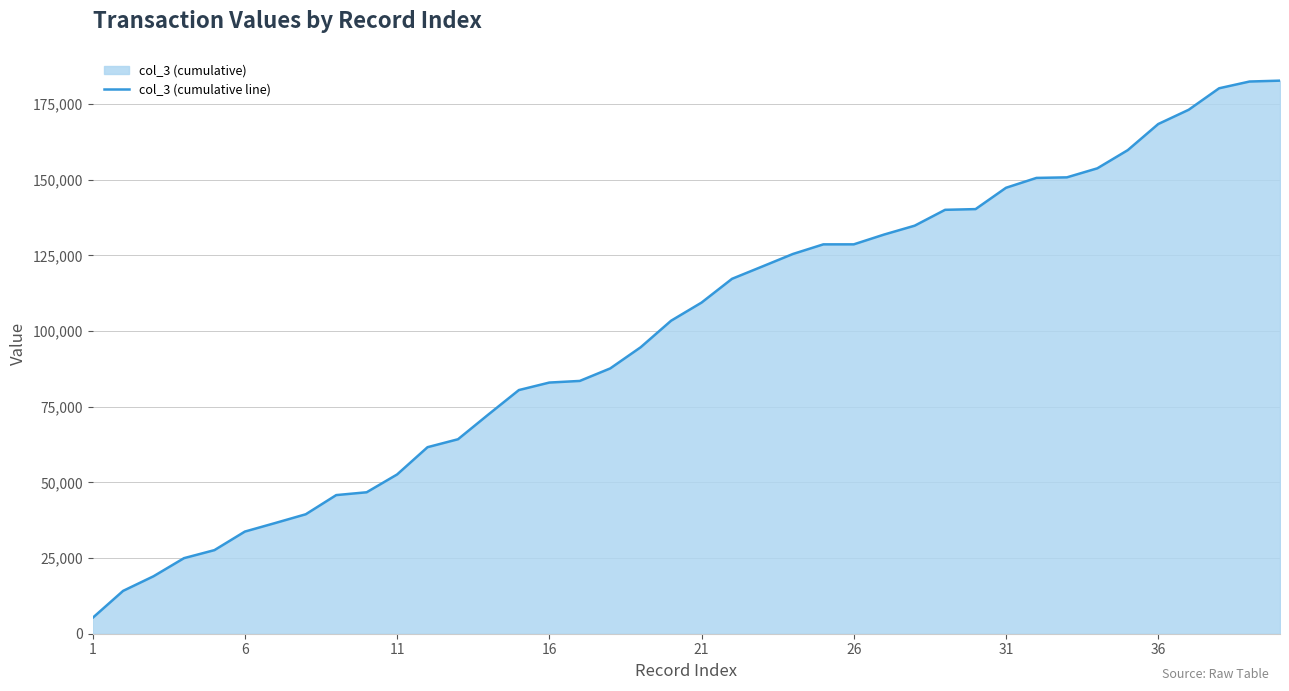

What is the difference between the maximum and minimum values?

177485.1